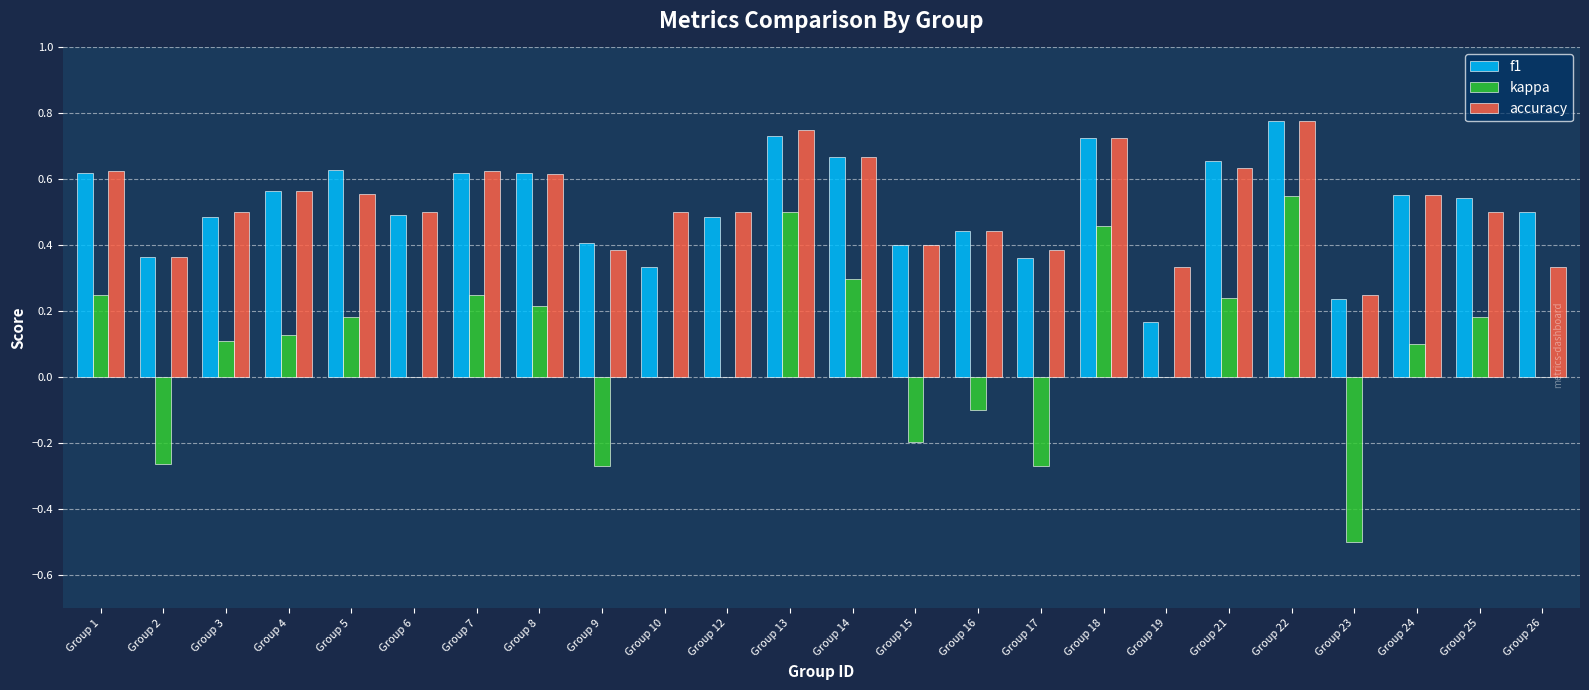

The value of kappa at Group 5 is 0.2. True or false?

True